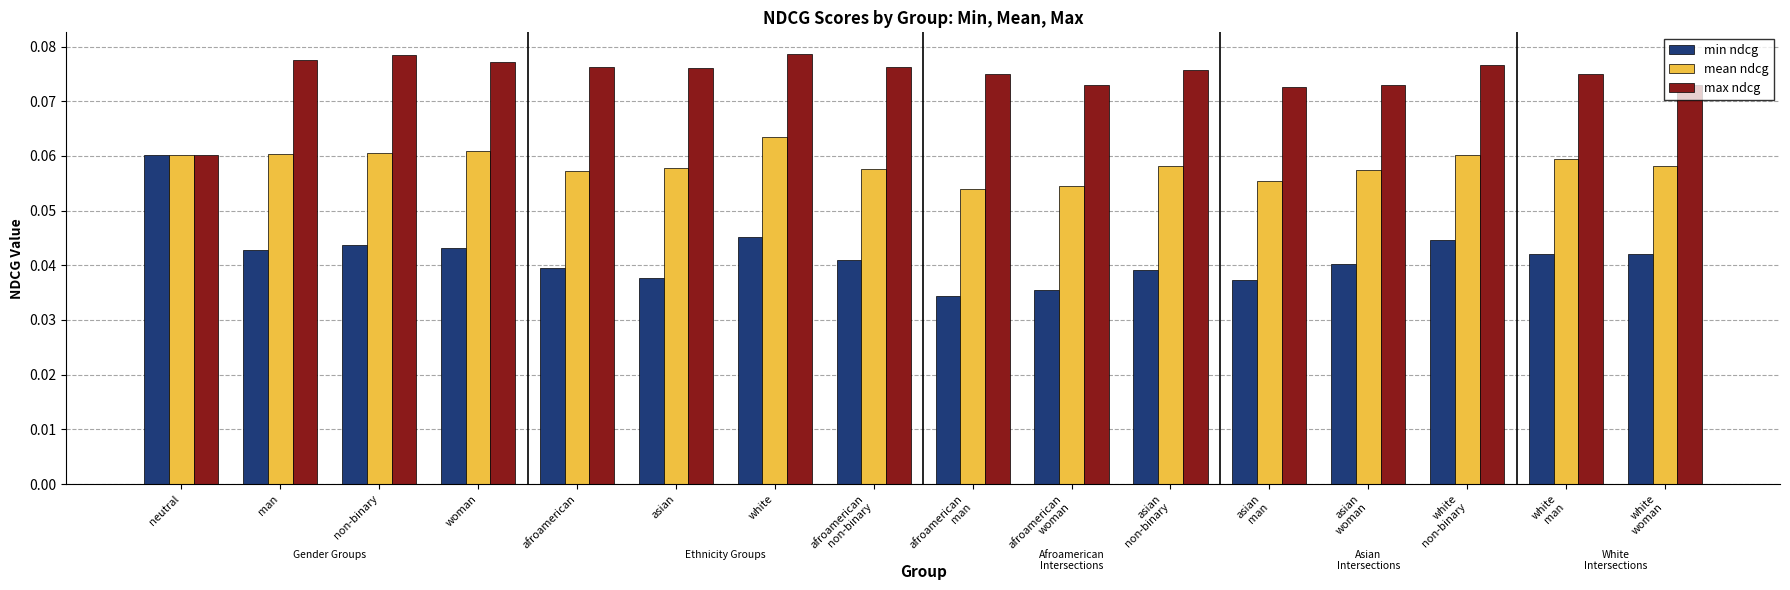

At how many categories does at least one series exceed 0?

16